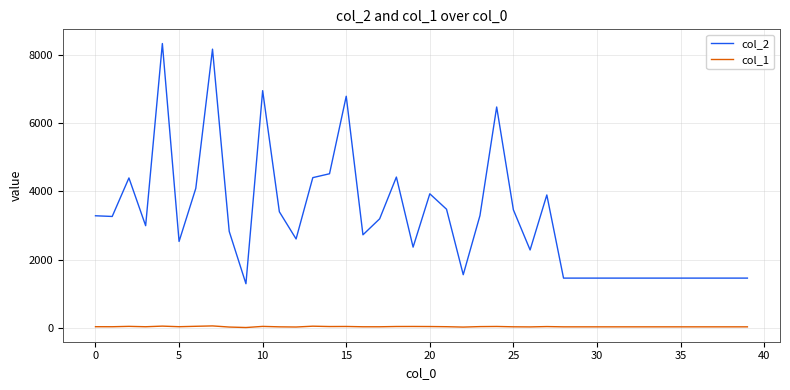

True or false: col_1 and col_2 cross at least once.

False